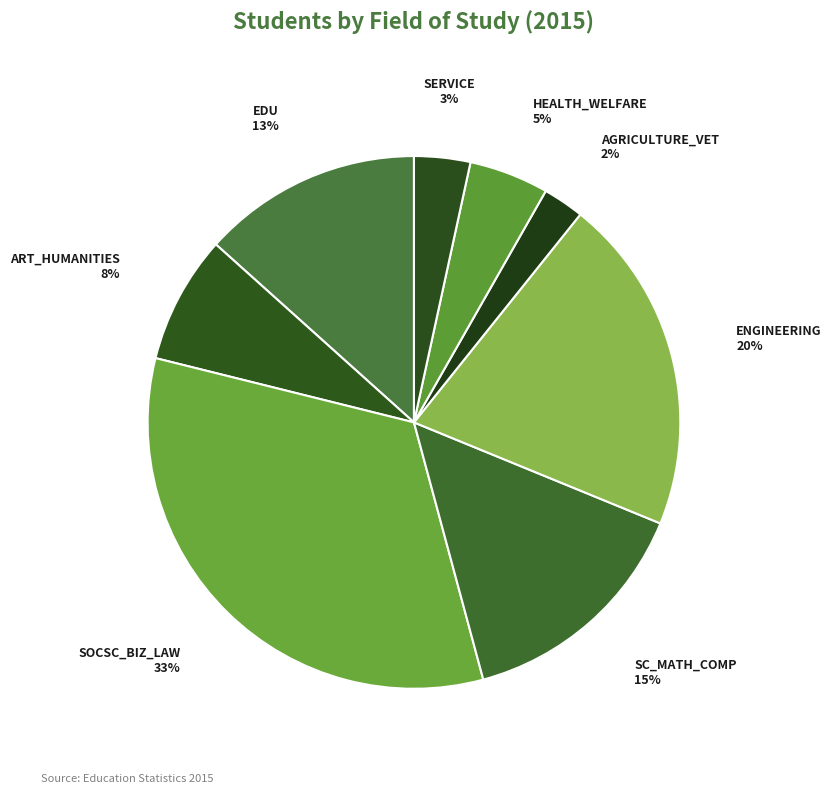

Which slice is the smallest?

AGRICULTURE_VET